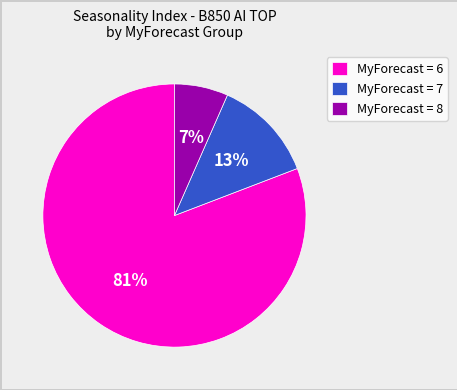

Which category has the smallest portion of the pie?

MyForecast = 8